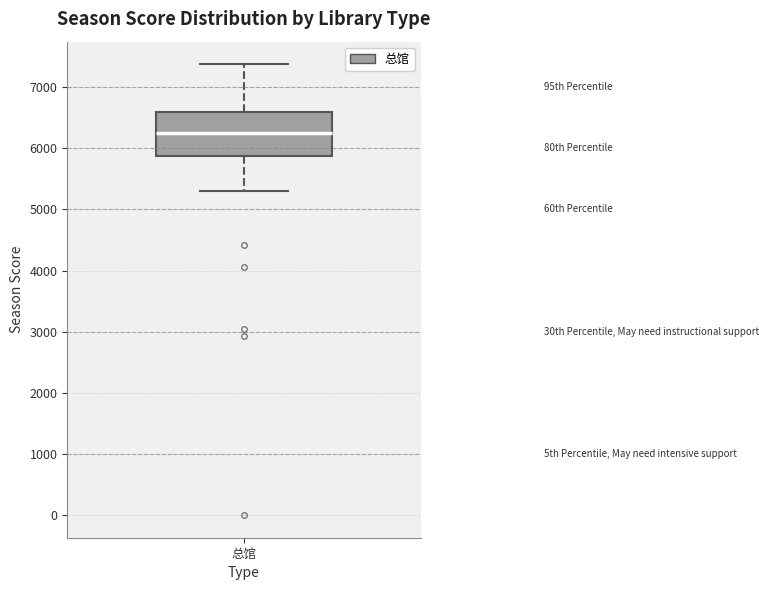

Read this box plot against the y-axis: the position of the median line, the range covered by the box, and the ends of both whiskers. The values are not printed on the chart, so give them approximately, as read against the axis.

median 6200, box 5900 to 6600, whiskers 5300 to 7400